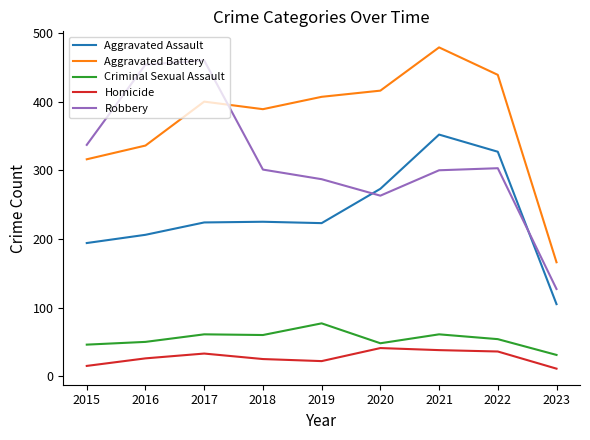

Which category has the lowest value in the Aggravated Battery series?

2023